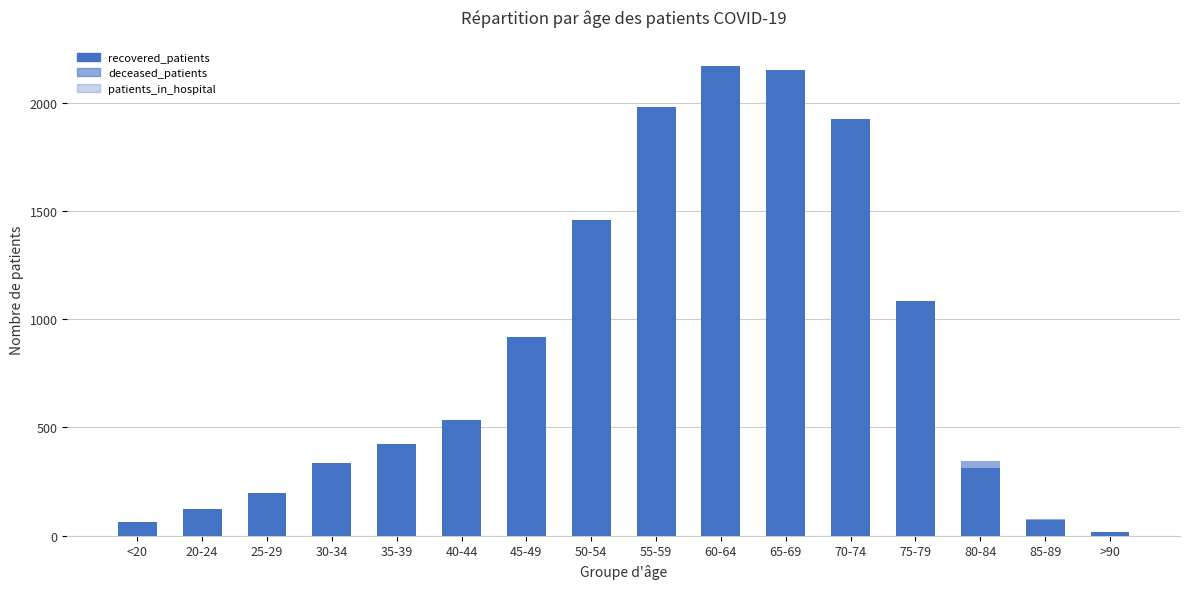

List the series in order of their overall mean, lowest first.

patients_in_hospital, deceased_patients, recovered_patients